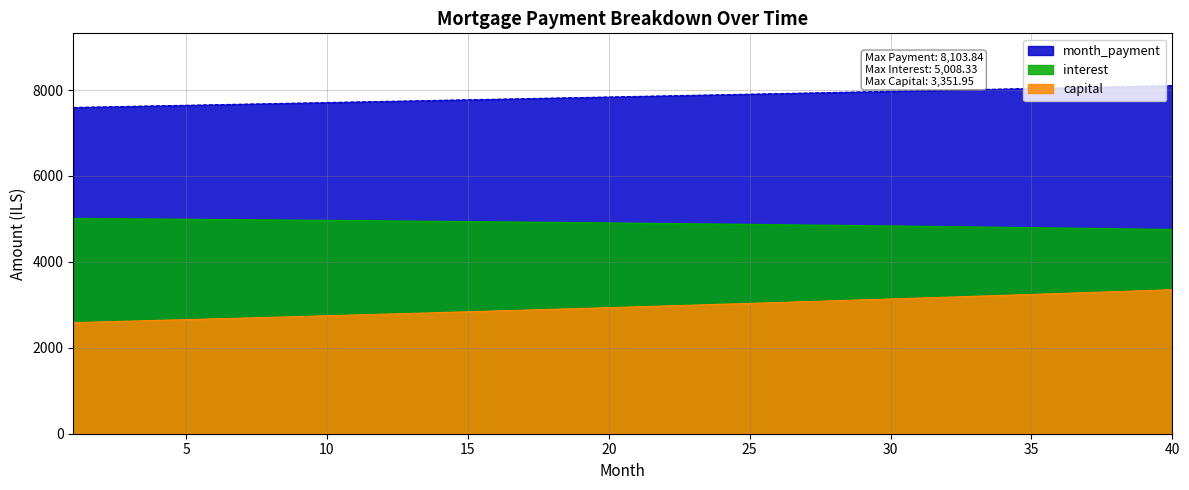

Rank the series at 31 from highest to lowest value.

month_payment, interest, capital